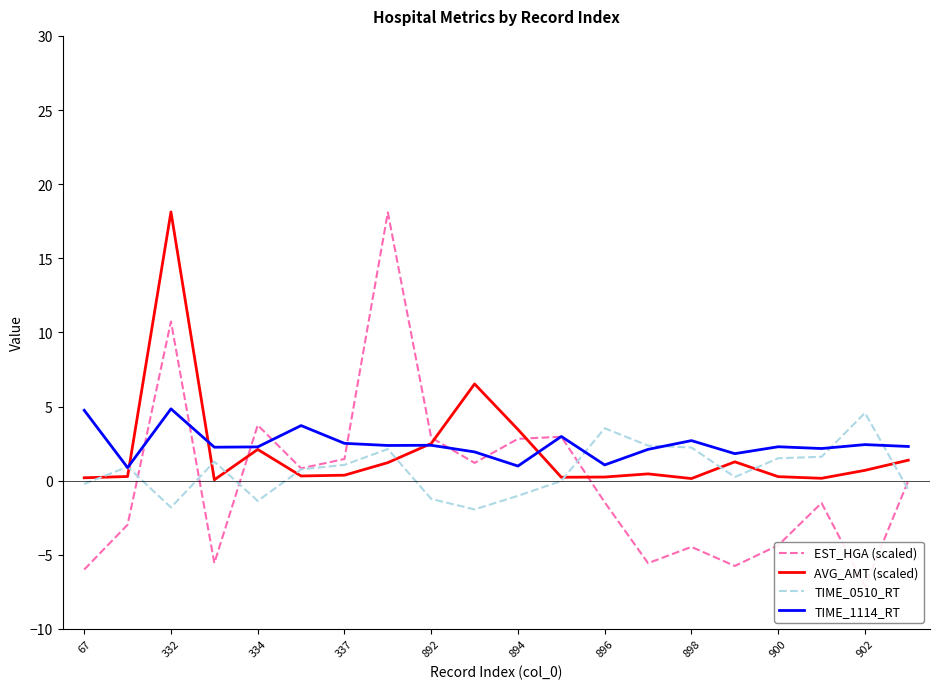

What is the highest value of the AVG_AMT (scaled) series?

18.1